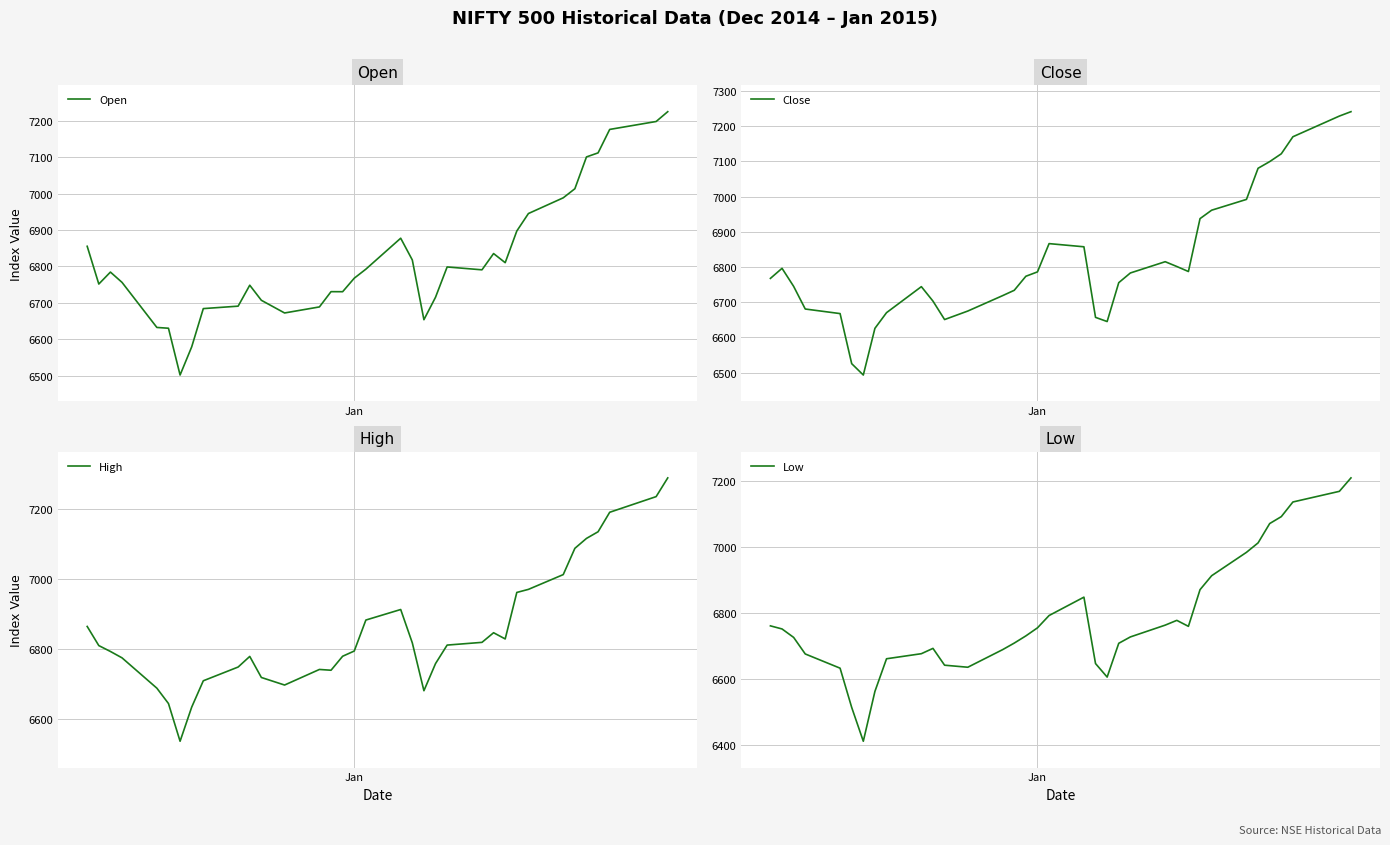

True or false: Low has more than 2 interior local peaks.

True